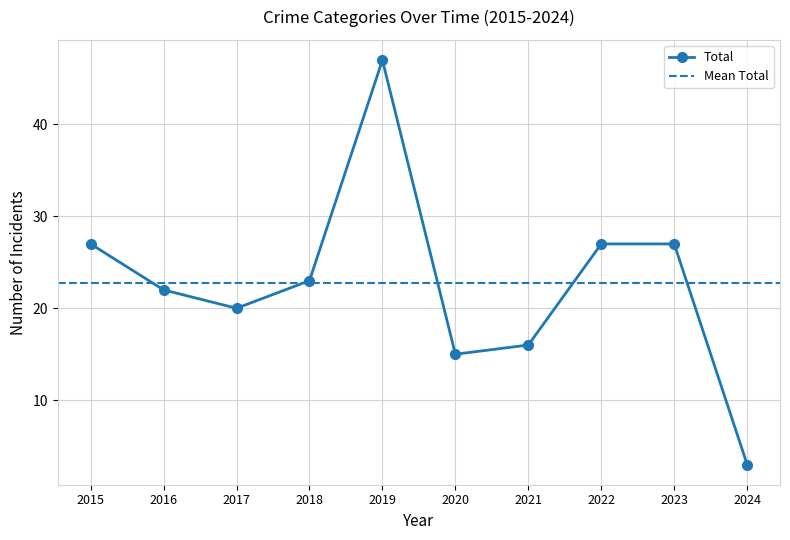

True or false: Total has more than 0 interior local peaks.

True